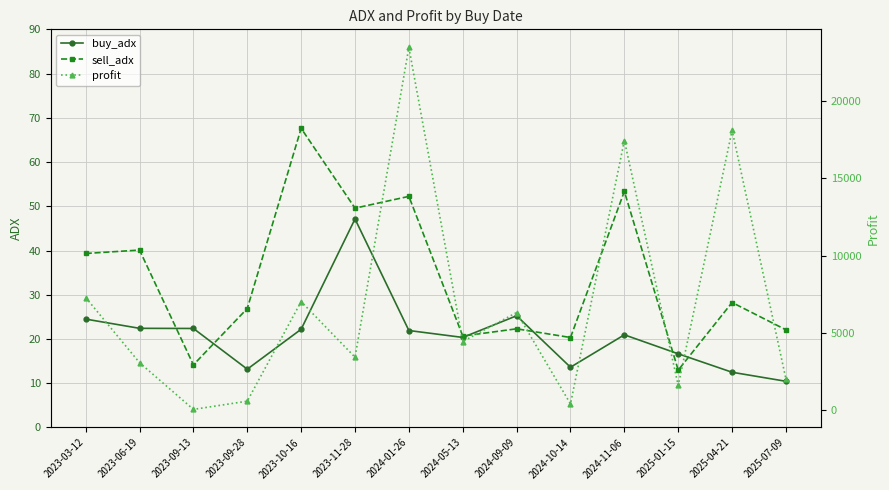

How many categories are shown in the chart?

14